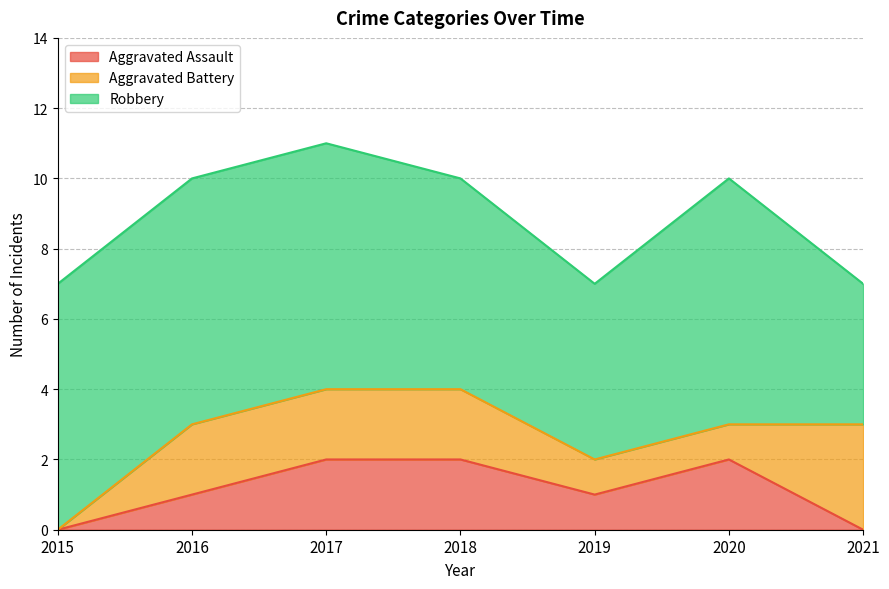

Reading left to right, what are all the values shown in this chart?

Aggravated Assault: 2015=0	2016=1	2017=2	2018=2	2019=1	2020=2	2021=0
Aggravated Battery: 2015=0	2016=2	2017=2	2018=2	2019=1	2020=1	2021=3
Robbery: 2015=7	2016=7	2017=7	2018=6	2019=5	2020=7	2021=4